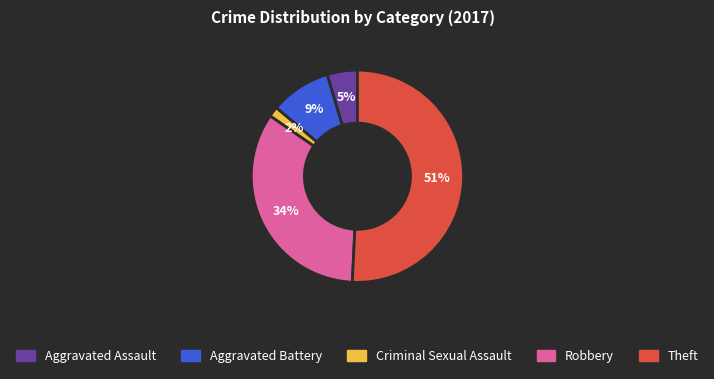

Does Aggravated Battery account for over 50% of the chart?

No